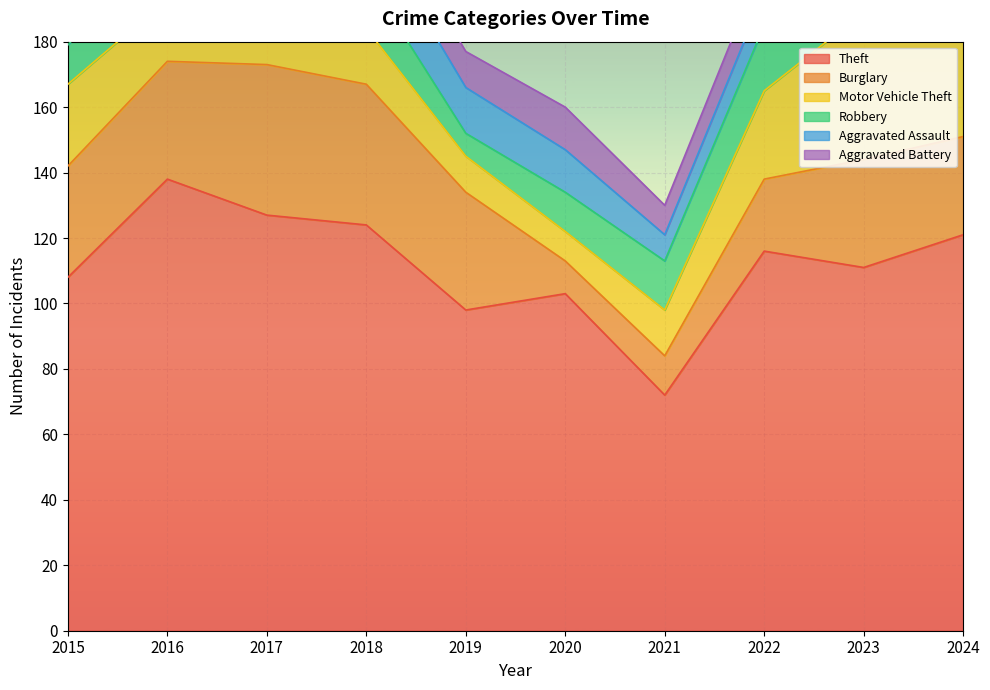

Reading left to right, extract all data points from this chart.

Theft: 2015=108	2016=138	2017=127	2018=124	2019=98	2020=103	2021=72	2022=116	2023=111	2024=121
Burglary: 2015=34	2016=36	2017=46	2018=43	2019=36	2020=10	2021=12	2022=22	2023=33	2024=30
Motor Vehicle Theft: 2015=25	2016=19	2017=22	2018=17	2019=11	2020=9	2021=14	2022=27	2023=45	2024=31
Robbery: 2015=12	2016=19	2017=20	2018=16	2019=7	2020=12	2021=15	2022=20	2023=11	2024=18
Aggravated Assault: 2015=12	2016=15	2017=10	2018=17	2019=14	2020=13	2021=8	2022=10	2023=9	2024=24
Aggravated Battery: 2015=8	2016=14	2017=12	2018=11	2019=11	2020=13	2021=9	2022=10	2023=8	2024=10